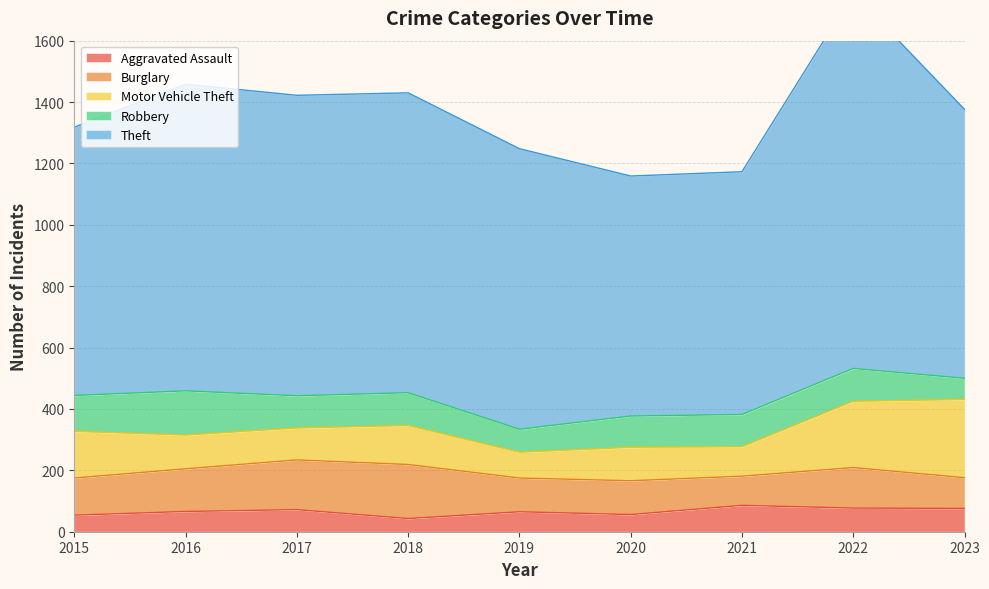

Which series has the largest range (max minus min)?

Theft